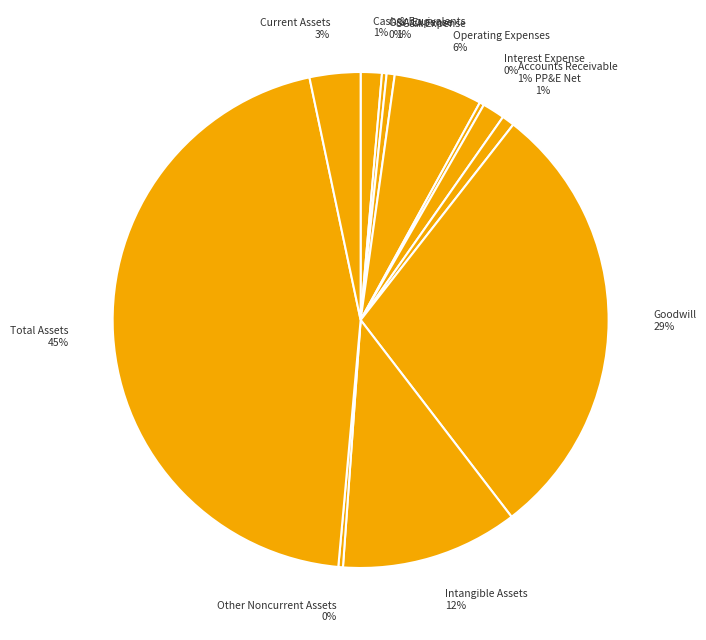

Which category has the biggest portion of the pie?

Total Assets 45%